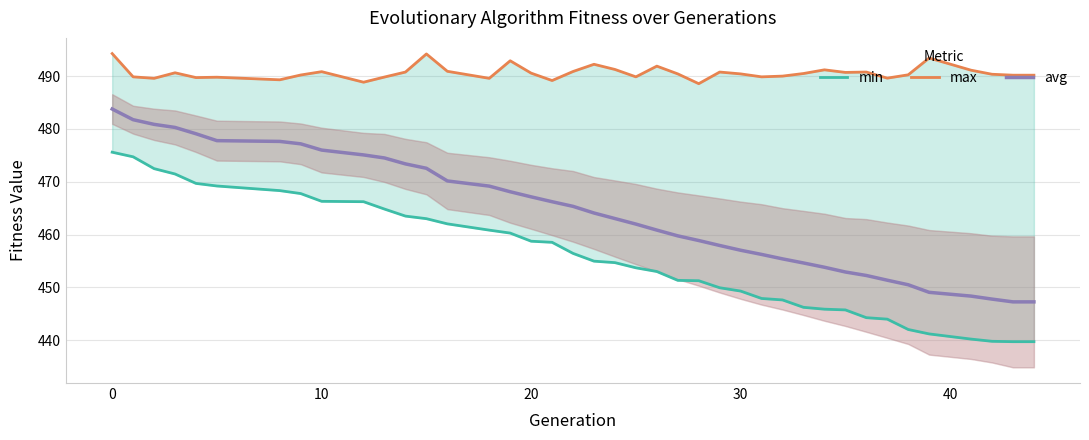

What are all the series names shown in the legend?

min, max, avg